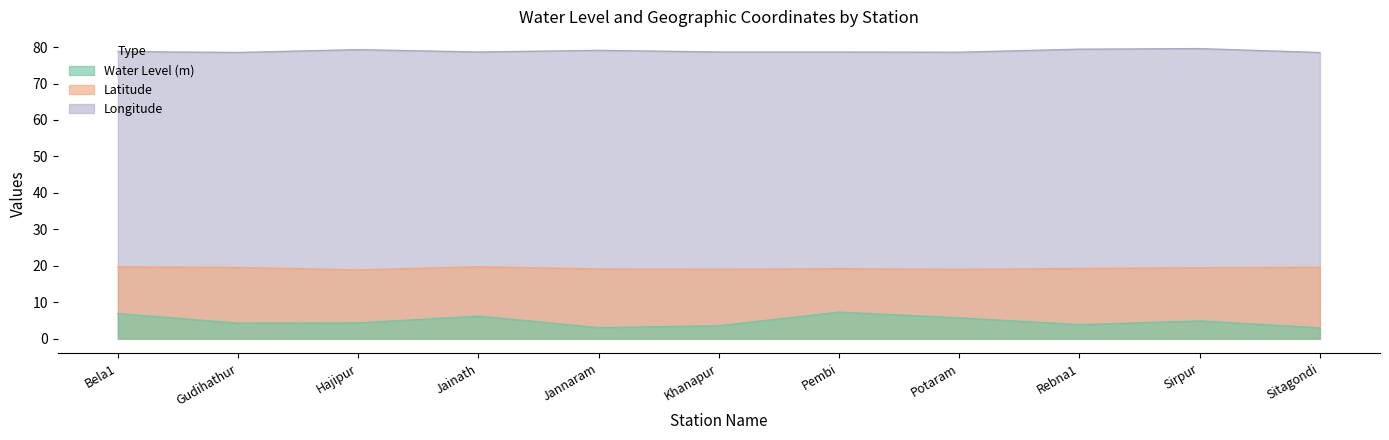

How many lines are shown in the chart?

3